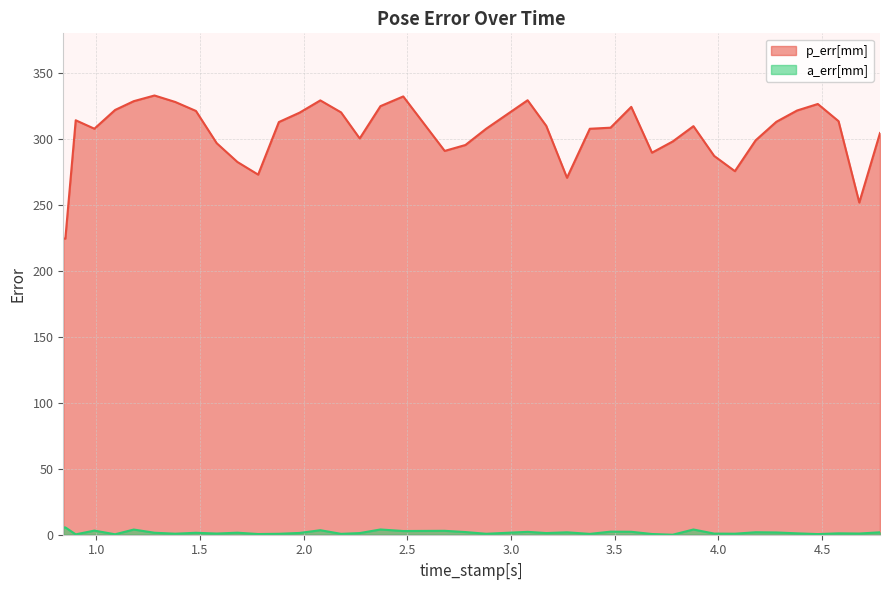

Which series has the largest range (max minus min)?

p_err[mm]